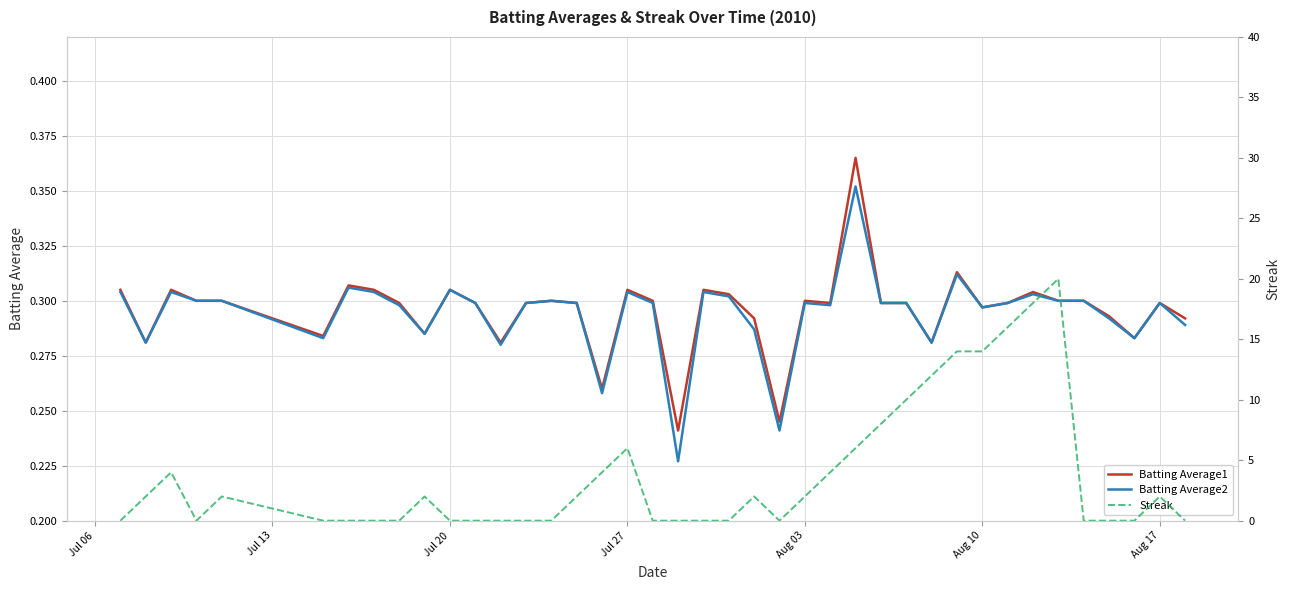

What are all the series names shown in the legend?

Batting Average1, Batting Average2, Streak